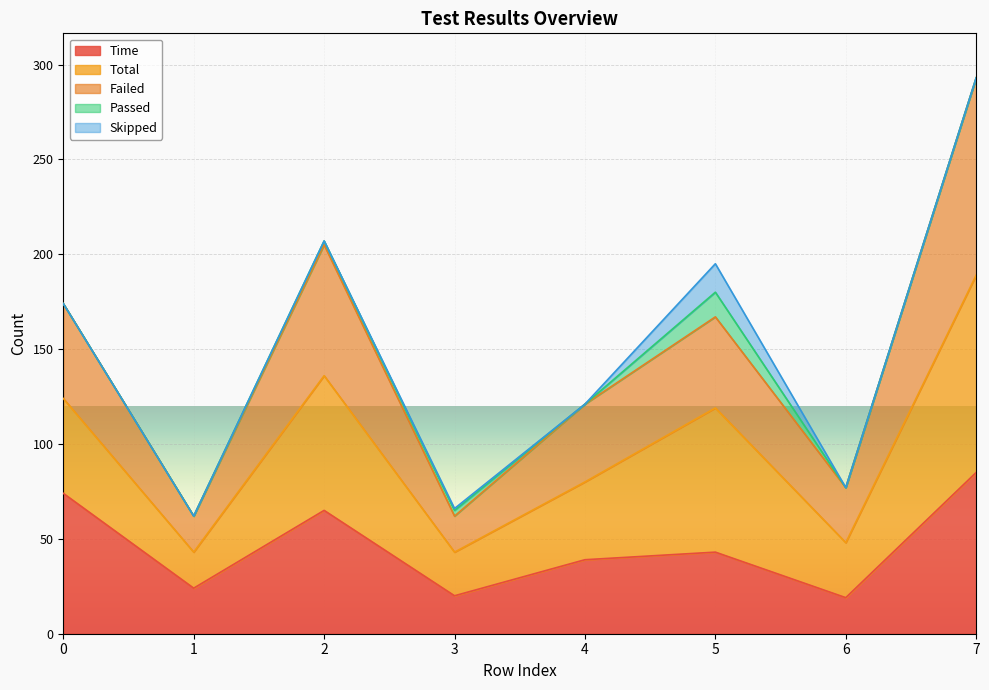

What is the minimum value for Time?

19